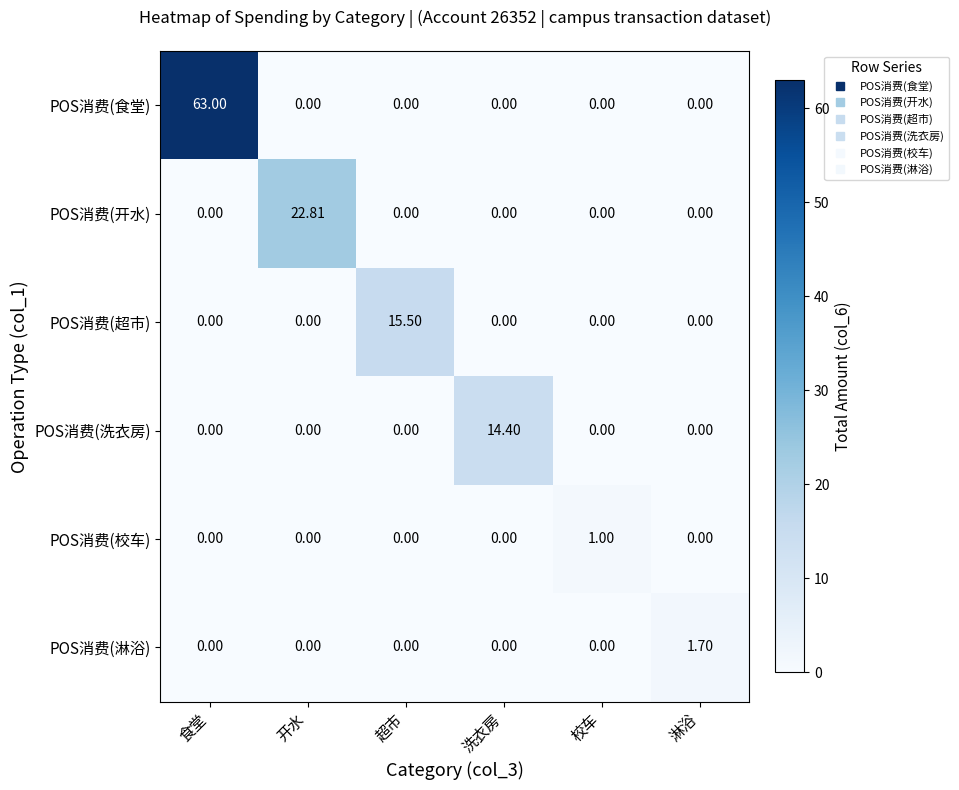

What is the total value across all series at 洗衣房?

14.4